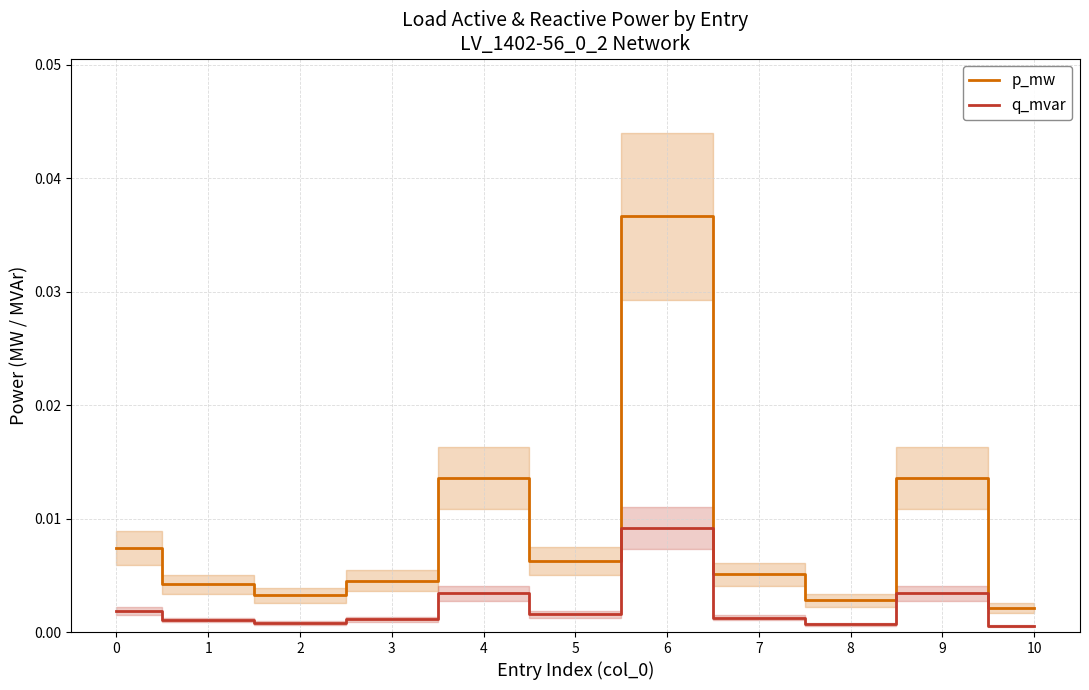

List the series in order of their overall mean, highest first.

p_mw, q_mvar